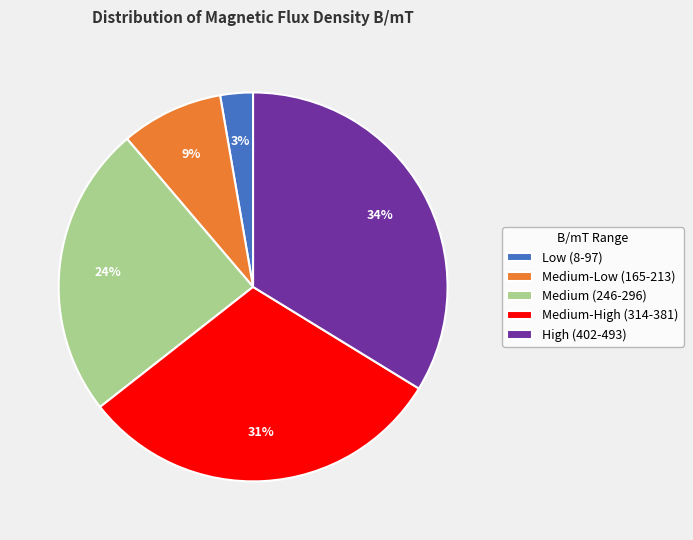

The Medium (246-296) slice represents 24% of the pie. True or false?

True